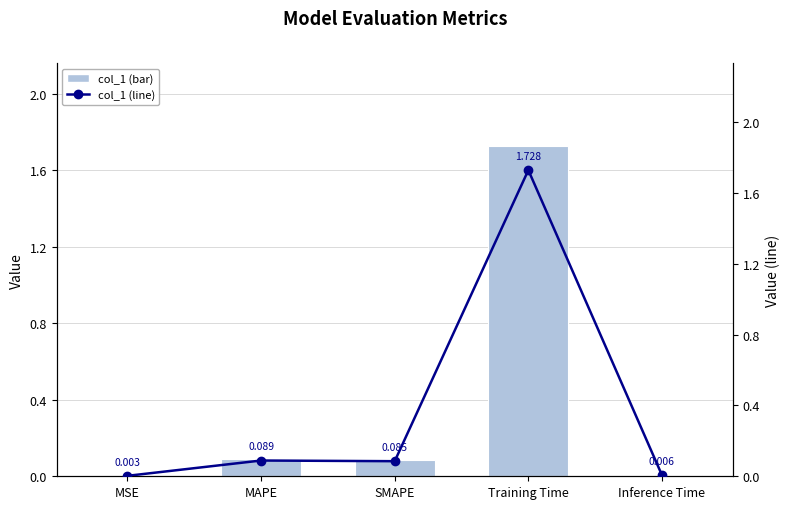

Reading right to left, extract all data points from this chart.

col_1: 0.0	1.7	0.1	0.1	0.0
col_1 (line): 0.0	1.7	0.1	0.1	0.0